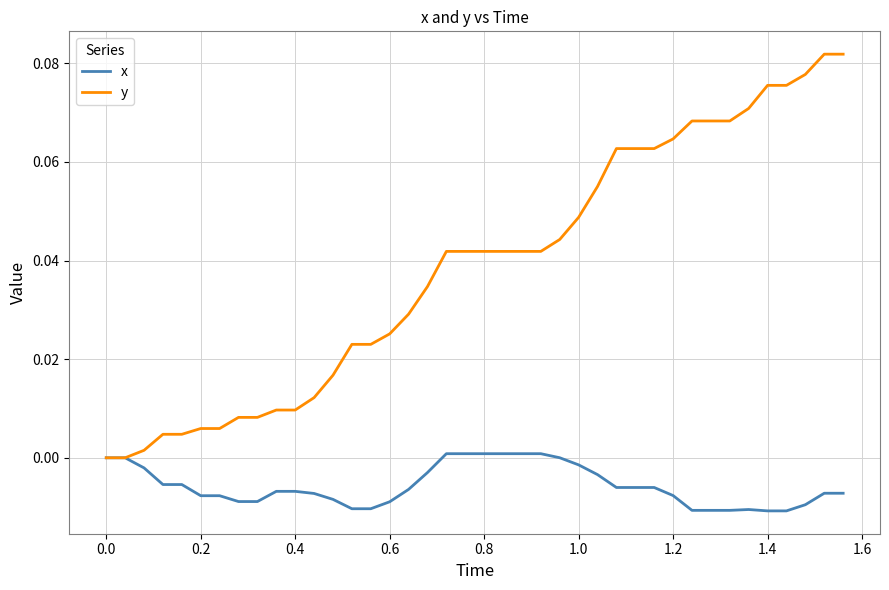

Which series has the largest total across all categories?

y